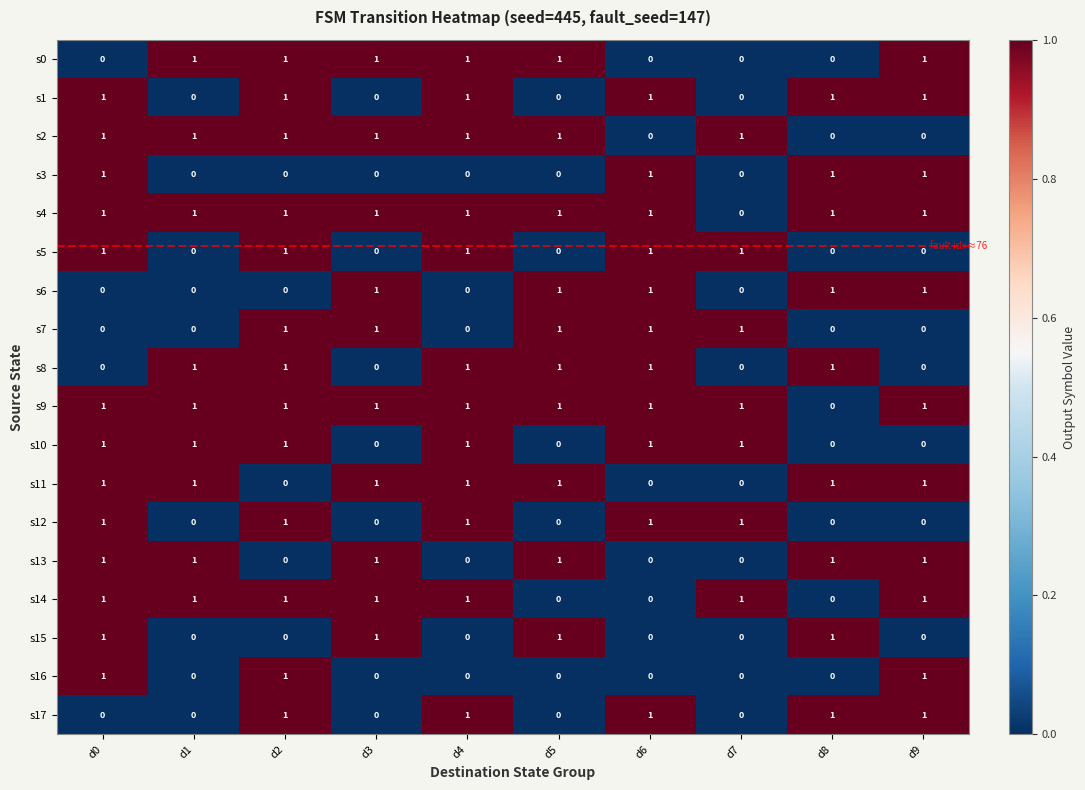

Is it true that s14 equals 0 at d8?

True